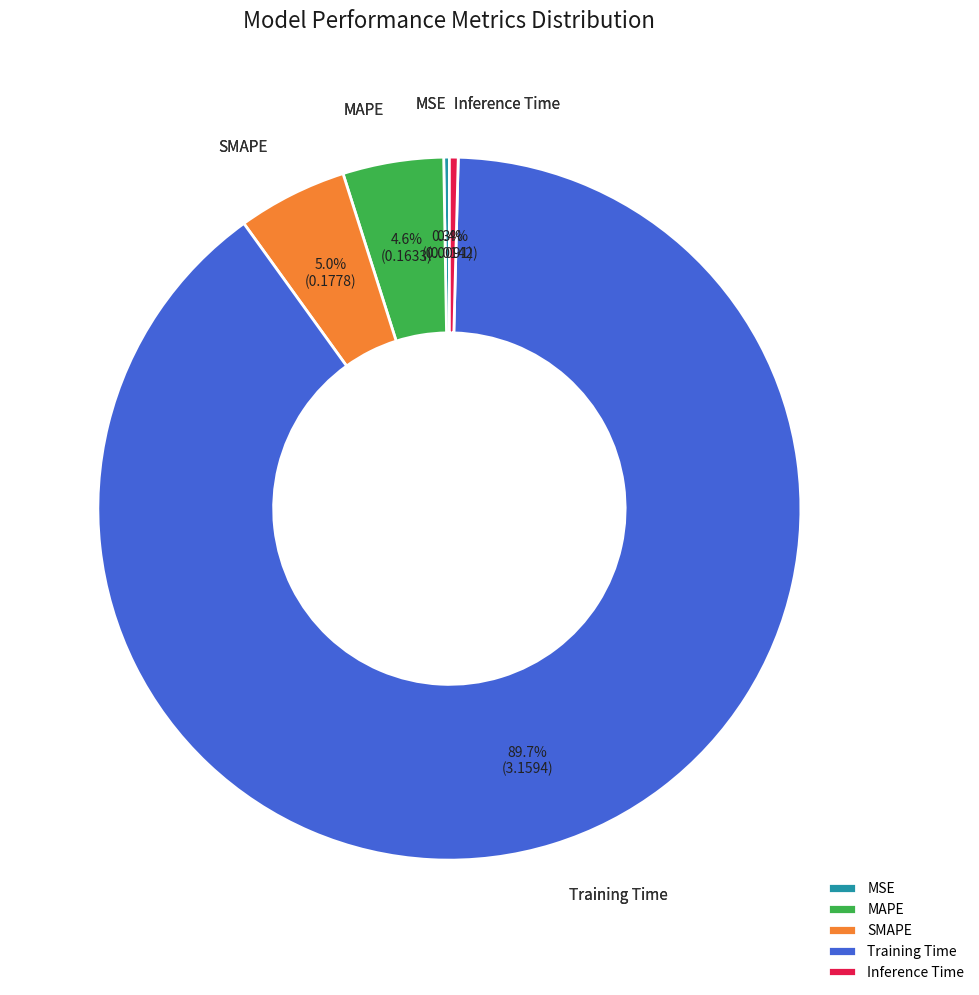

What is the majority slice?

Training Time